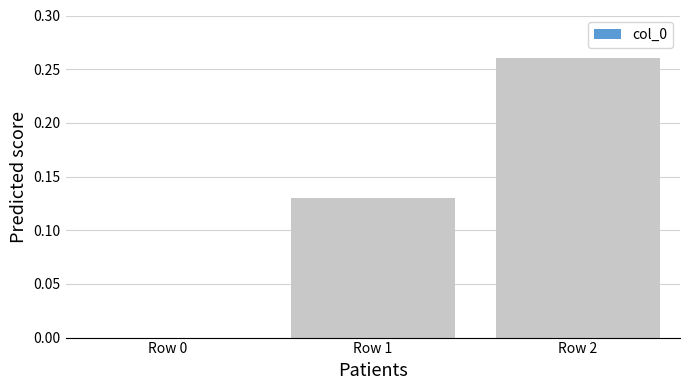

What is the sum of all values?

0.4